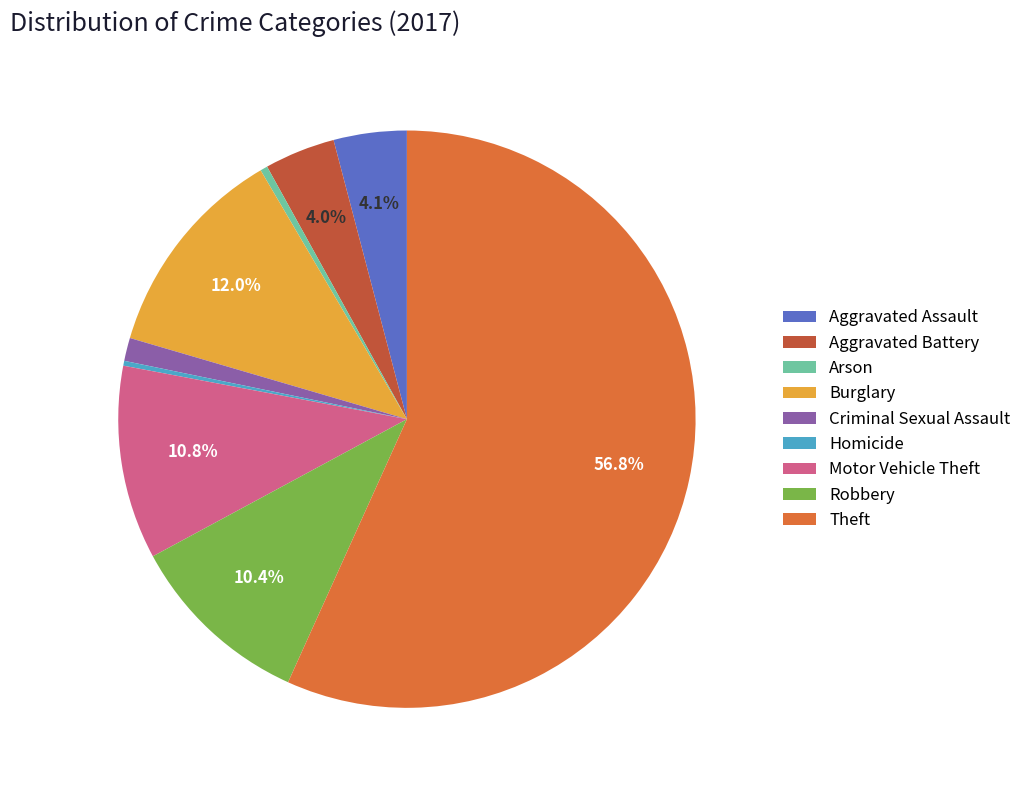

Is there a majority slice in this chart?

Yes